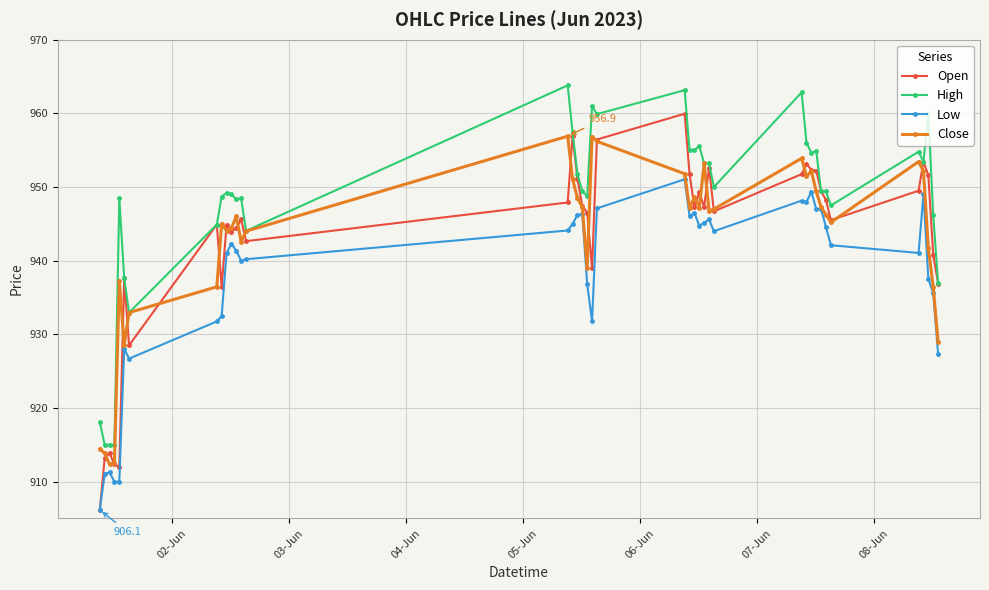

At how many categories does at least one series exceed 926?

36